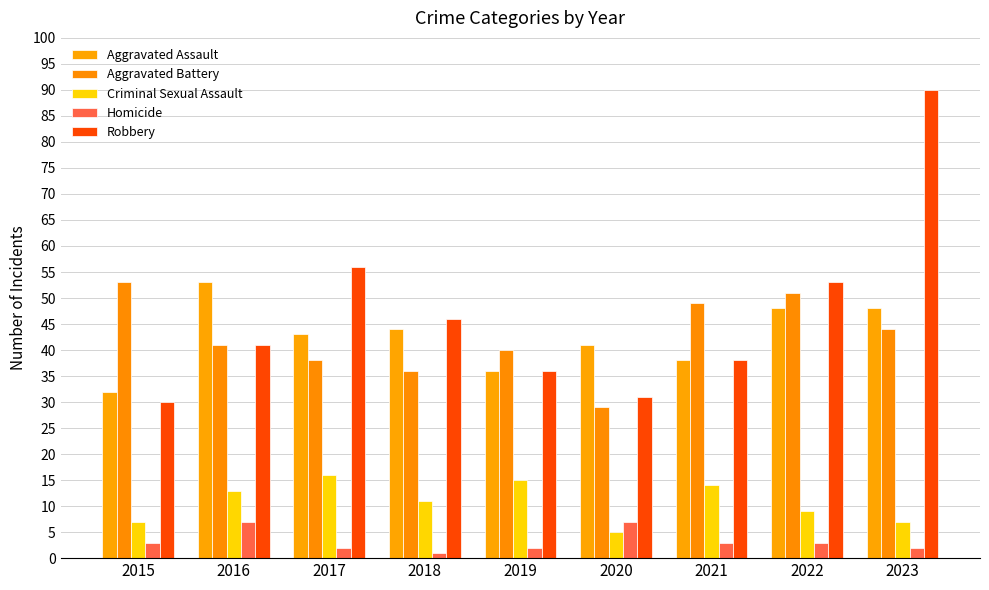

Which label corresponds to the largest value in the chart?

2023